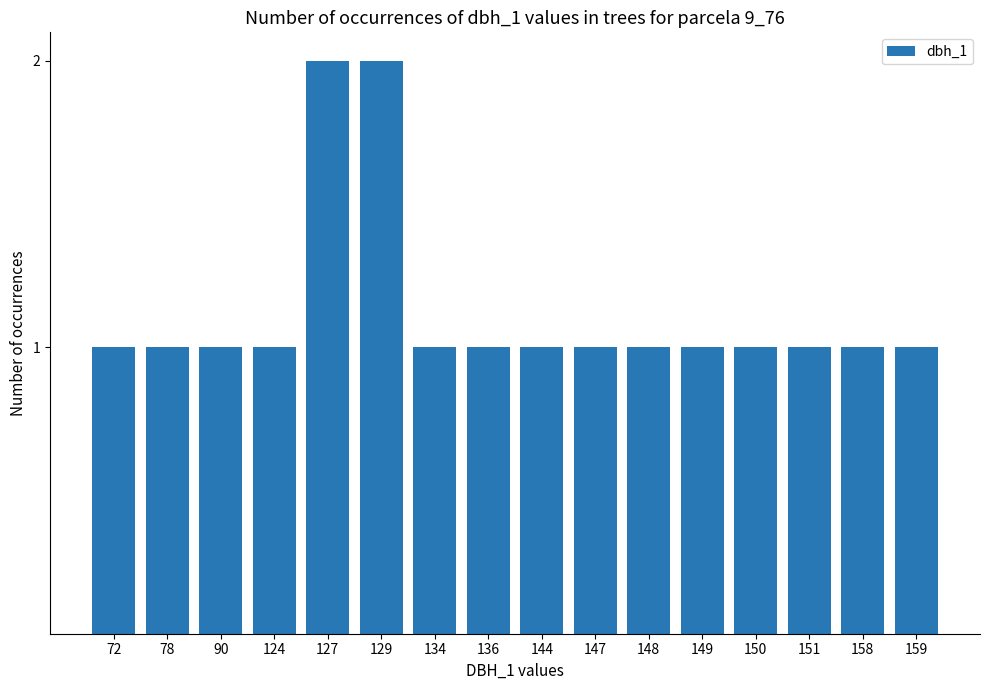

What is the ratio of the value at 90 to the value at 149?

1.0